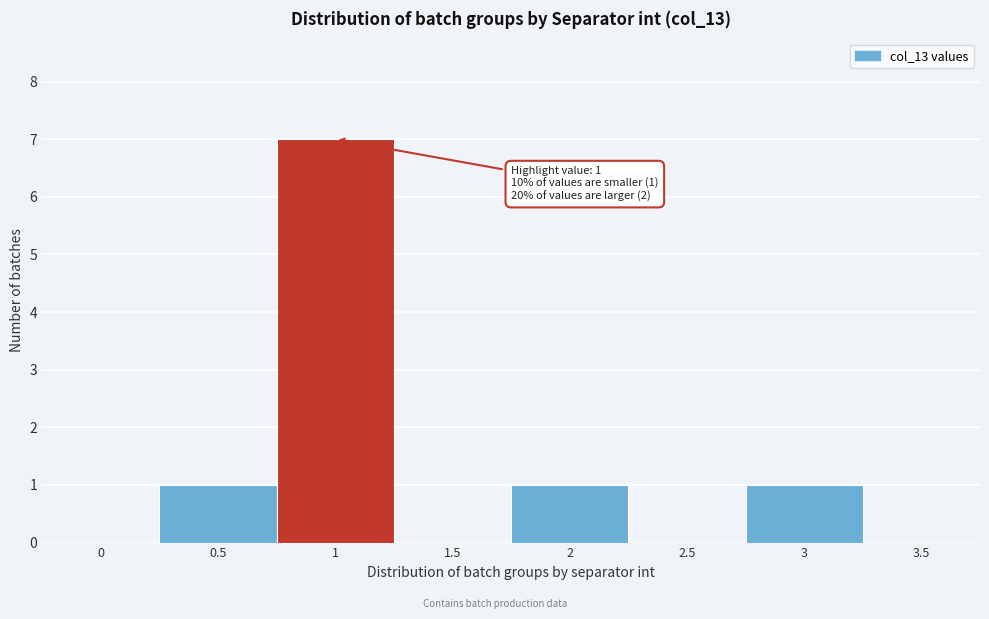

Reading left to right, list all the values displayed in this chart.

0=0	0.5=1	1=7	1.5=0	2=1	2.5=0	3=1	3.5=0